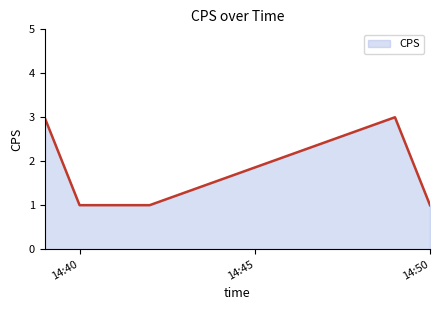

What is the greatest value displayed?

3